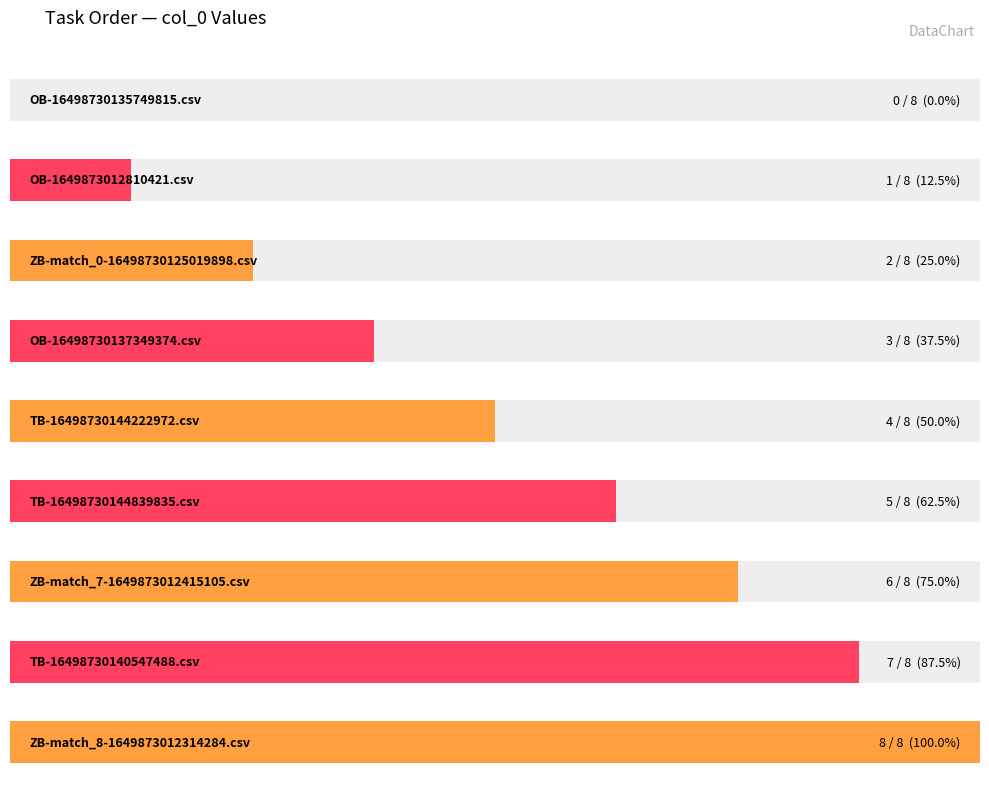

What is the difference between the maximum and second lowest values?

7